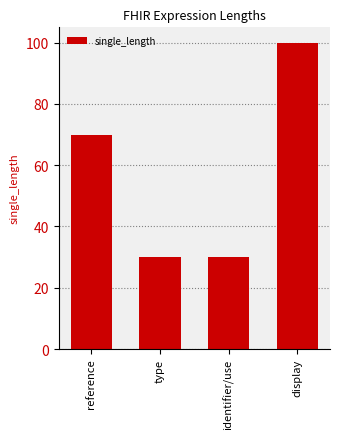

Reading left to right, what are all the values shown in this chart?

reference=70	type=30	identifier/use=30	display=100